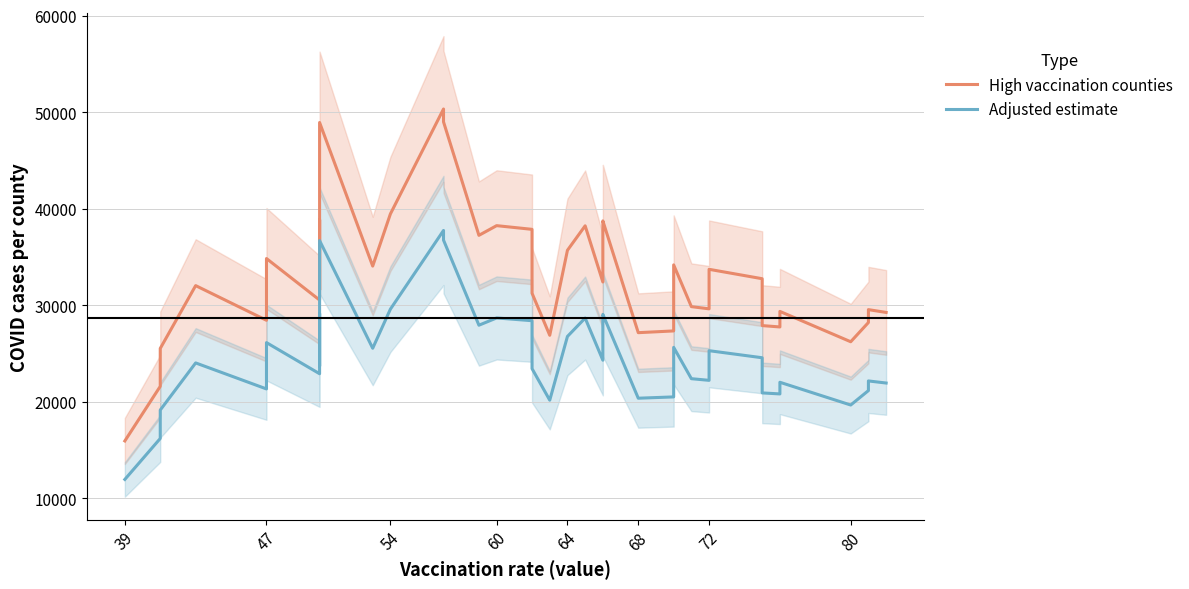

What is the average value of the Adjusted estimate series?

24632.3